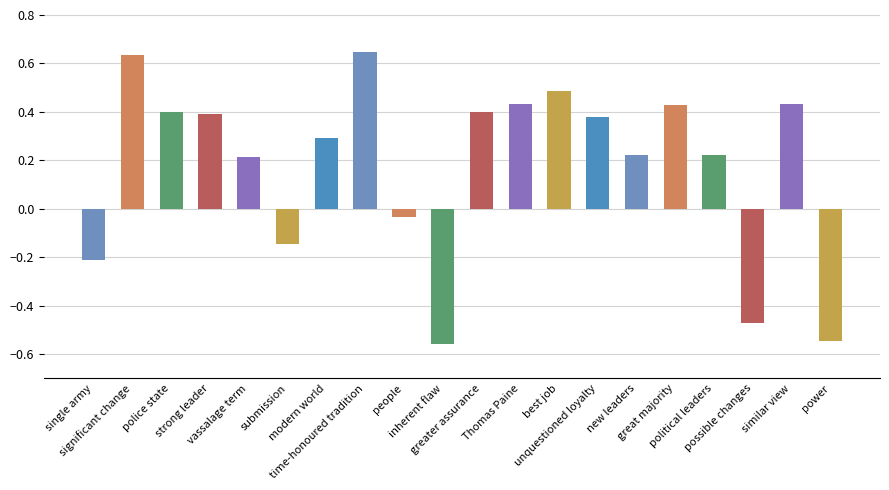

What is the label of the 10th bar from the right?

greater assurance